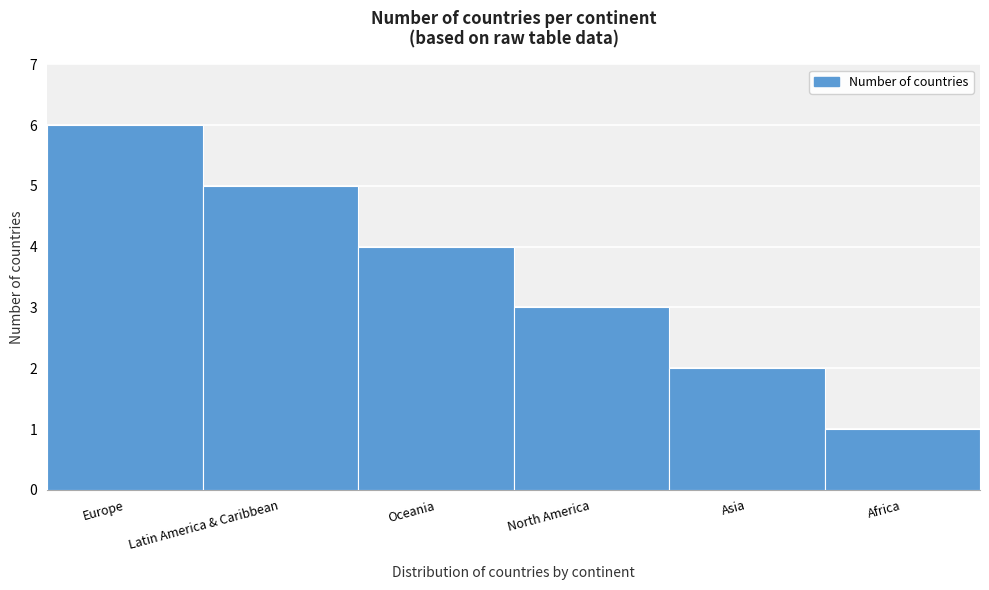

Reading left to right, what are all the values shown in this chart?

6	5	4	3	2	1